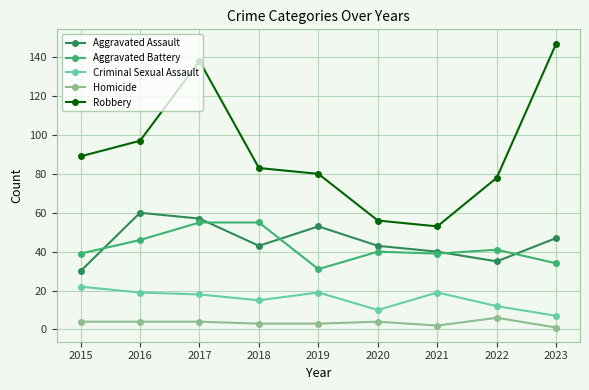

How many Homicide values are between 3 and 4?

6